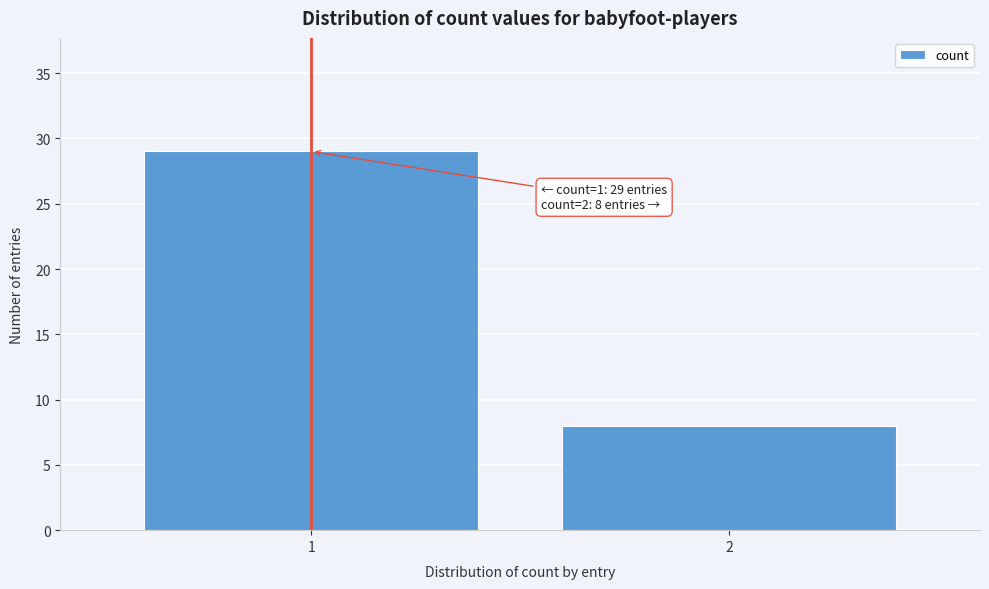

Reading left to right, list all the values displayed in this chart.

29	8